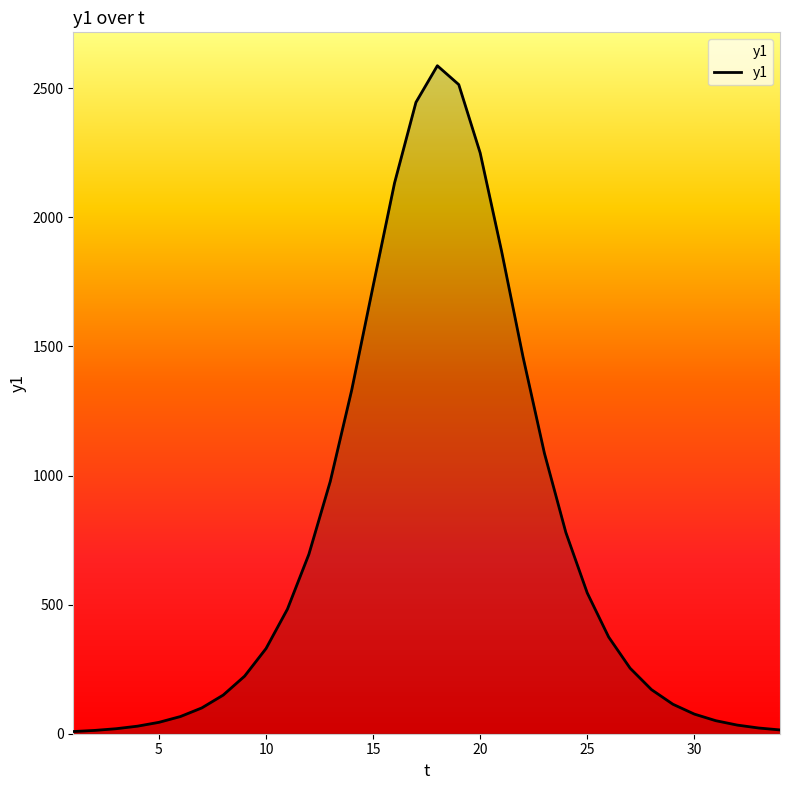

Does the chart display data point markers on the line(s)?

No